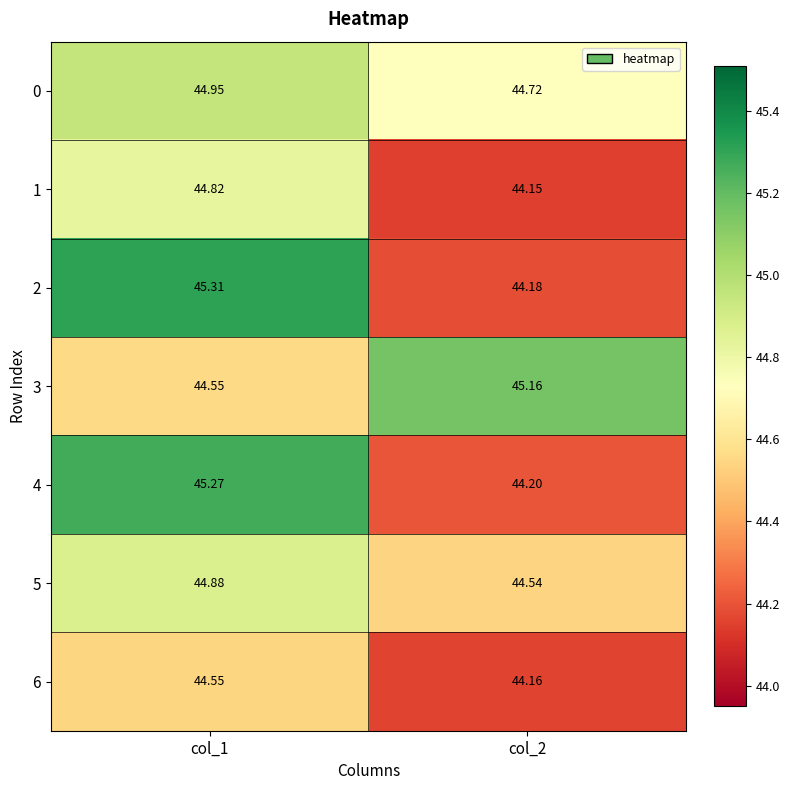

Is the value of 2 at col_2 greater than the value of 4 at col_1?

No